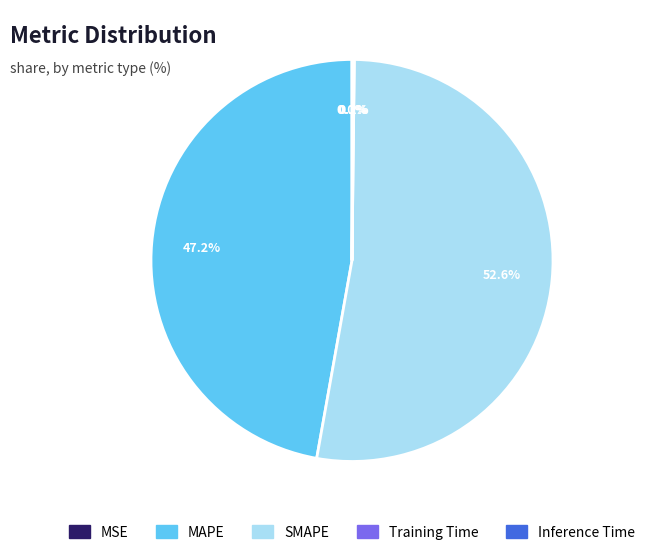

How much of the chart is everything except SMAPE?

47.4%